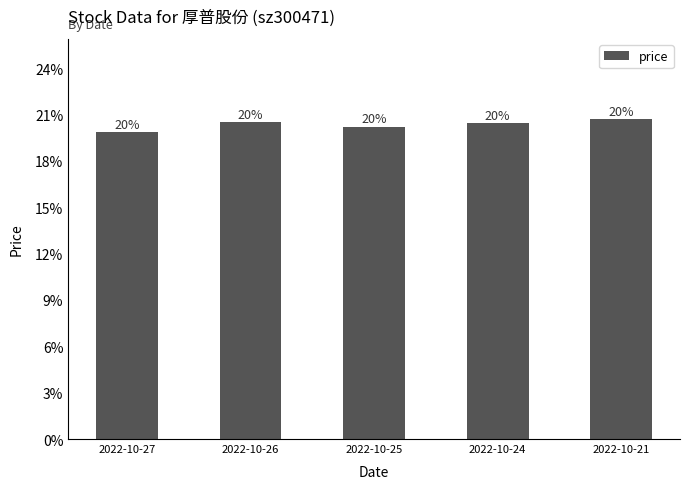

What is the difference between the second highest and minimum values?

0.4